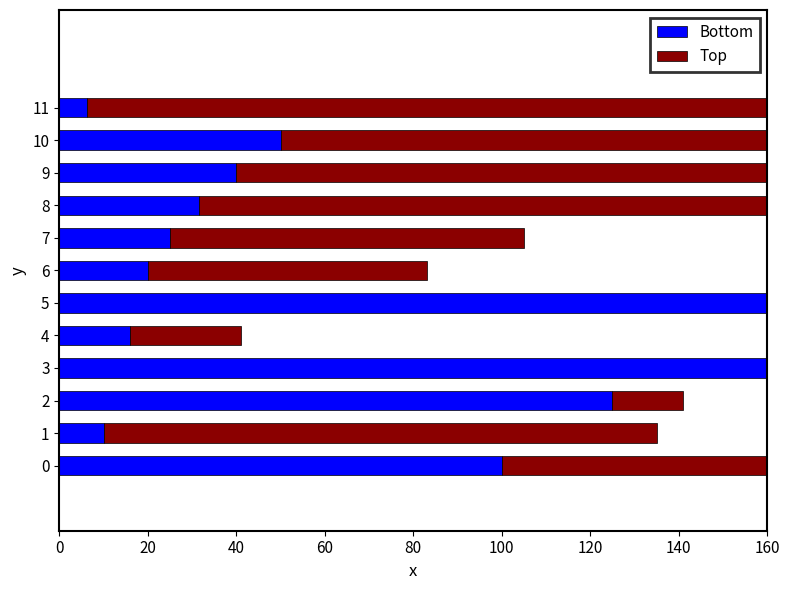

What is the average value of the Top series?

191.1